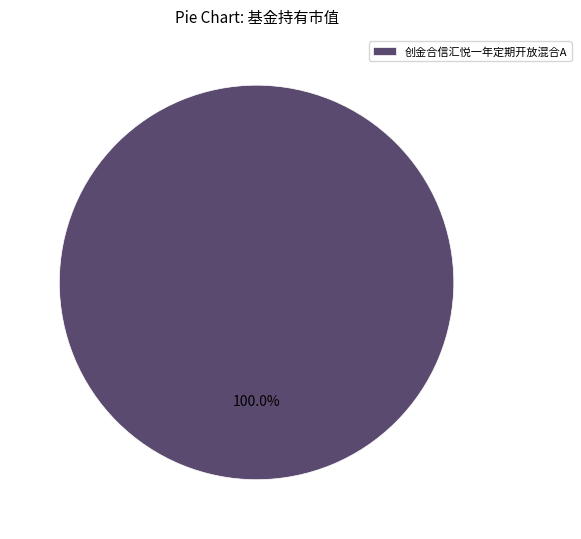

Rank the categories by value from highest to lowest.

创金合信汇悦一年定期开放混合A